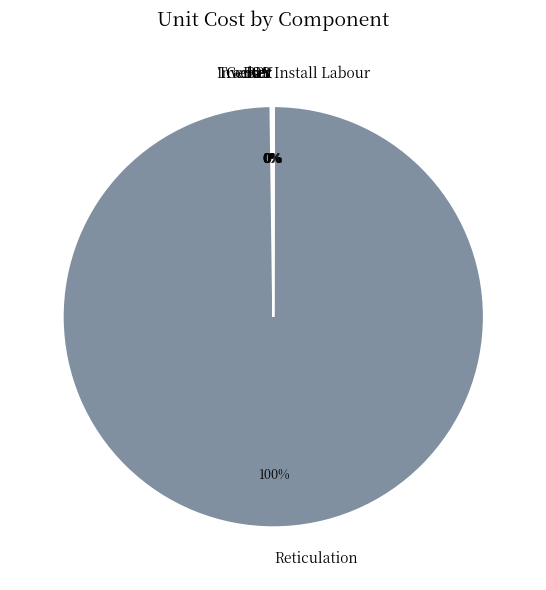

What is the largest slice in the pie chart?

Reticulation